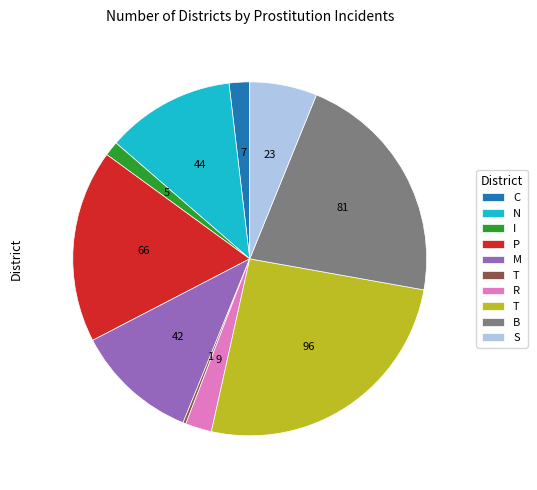

Is there any slice that represents more than half of the pie?

No